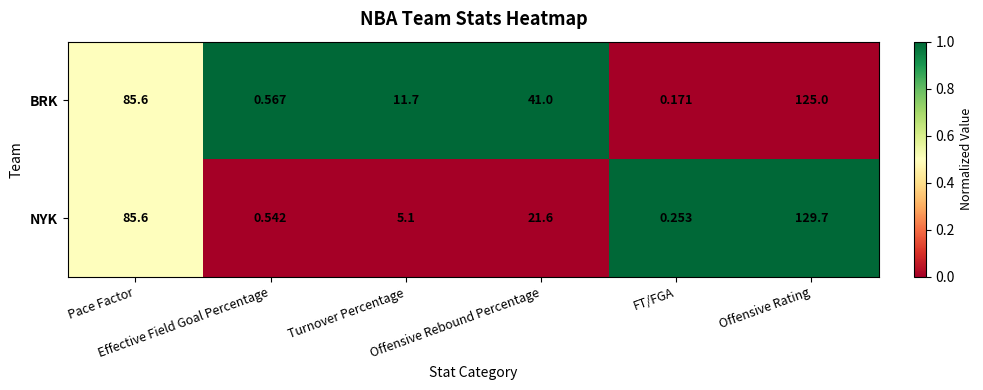

Rank the series by their maximum value, from lowest to highest.

BRK, NYK